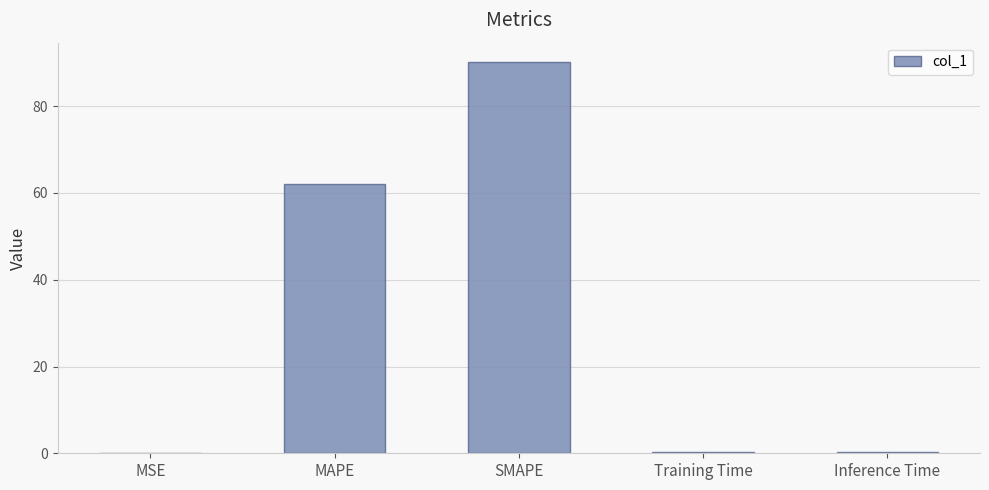

The chart shows a value of 81.2 at MAPE. True or false?

False